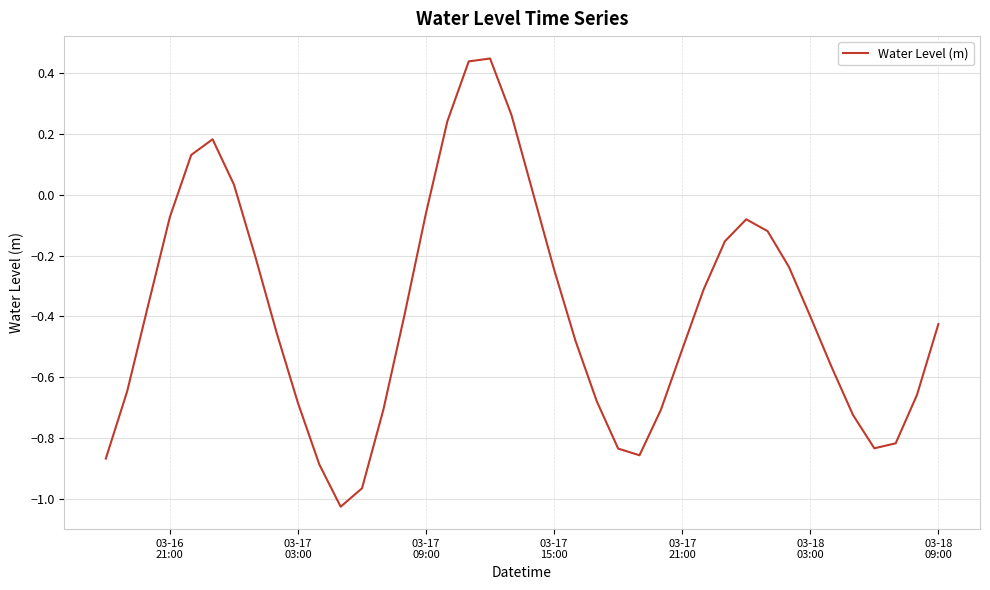

True or false: there are more than 0 points higher than both neighbors.

True